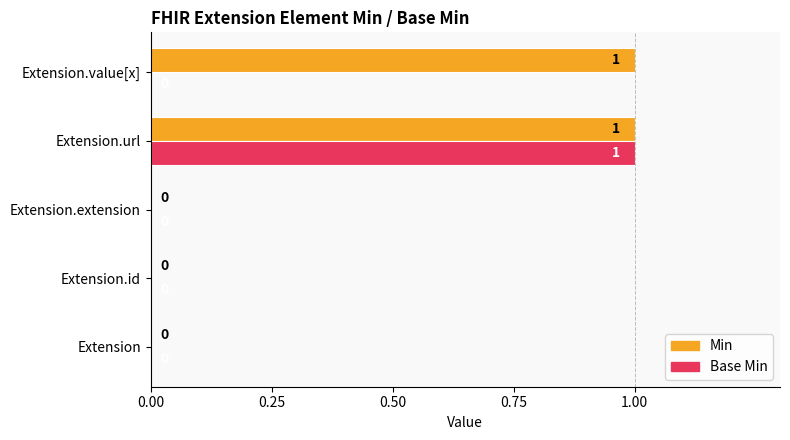

Which series changed the most between Extension.url and Extension.value[x]?

Base Min